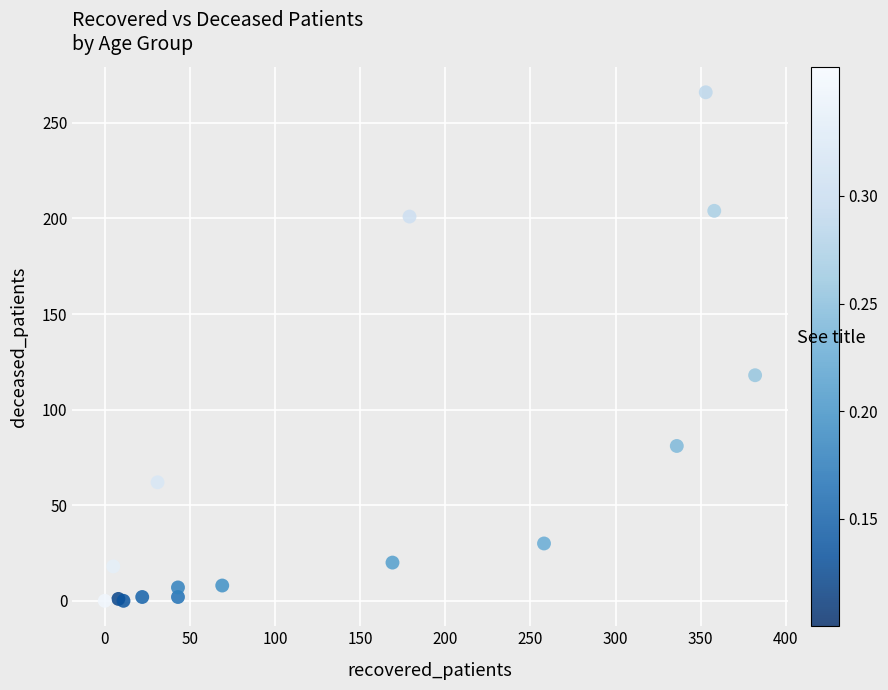

What Y value in the scatter plot is closest to 133?

118